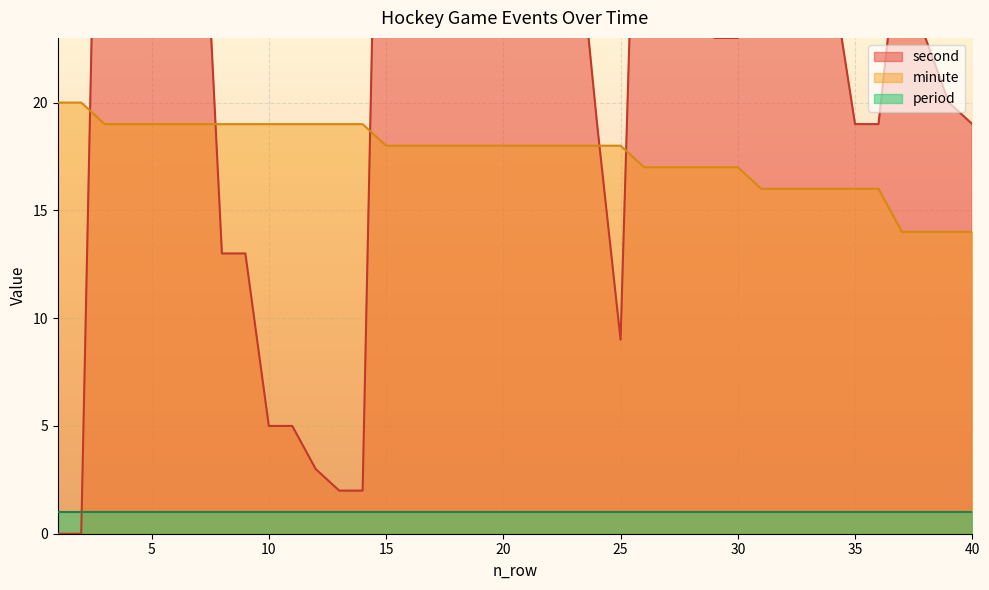

Between 22 and 28, which series saw the biggest shift?

second